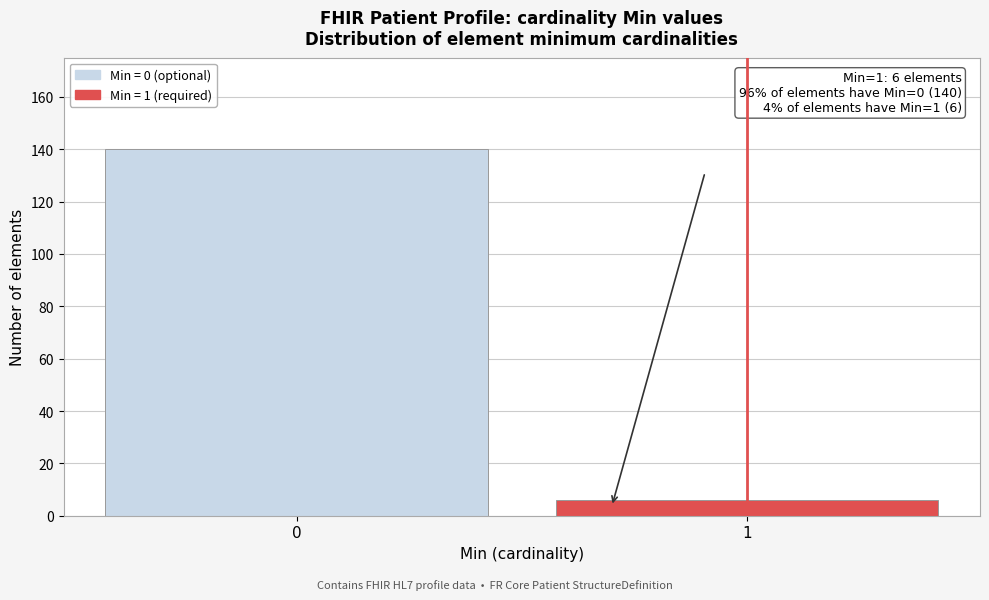

Reading left to right, list all the values displayed in this chart.

0=140	1=6